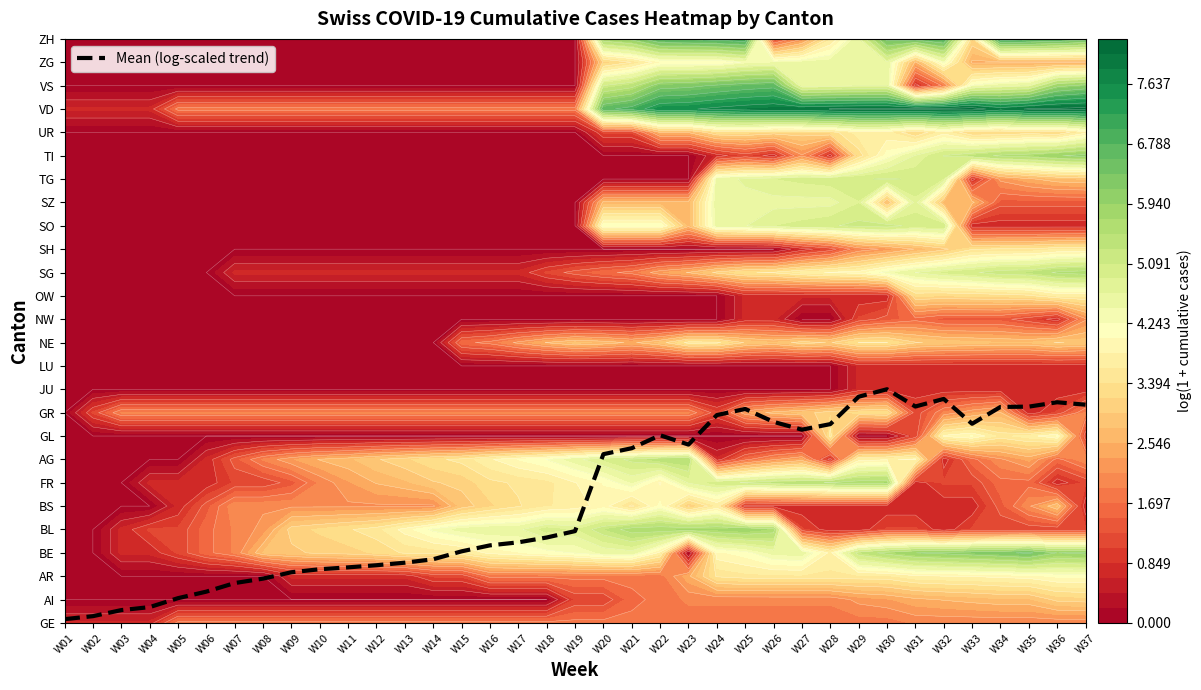

What is the ratio of the value at W08 to the value at W19?

0.5